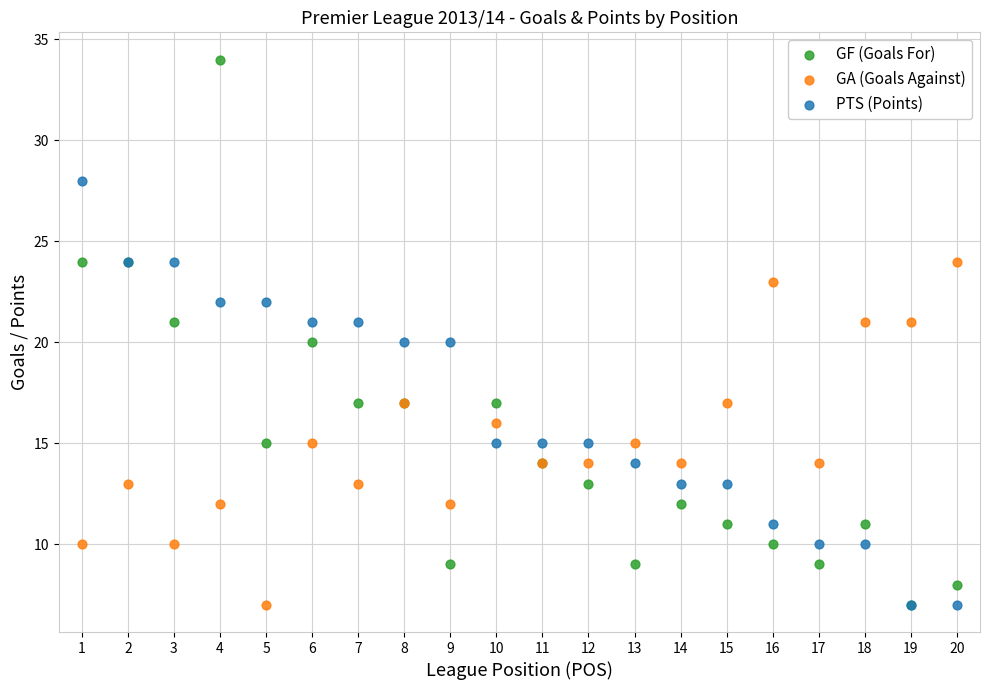

What are all the series names shown in the legend?

GF (Goals For), GA (Goals Against), PTS (Points)